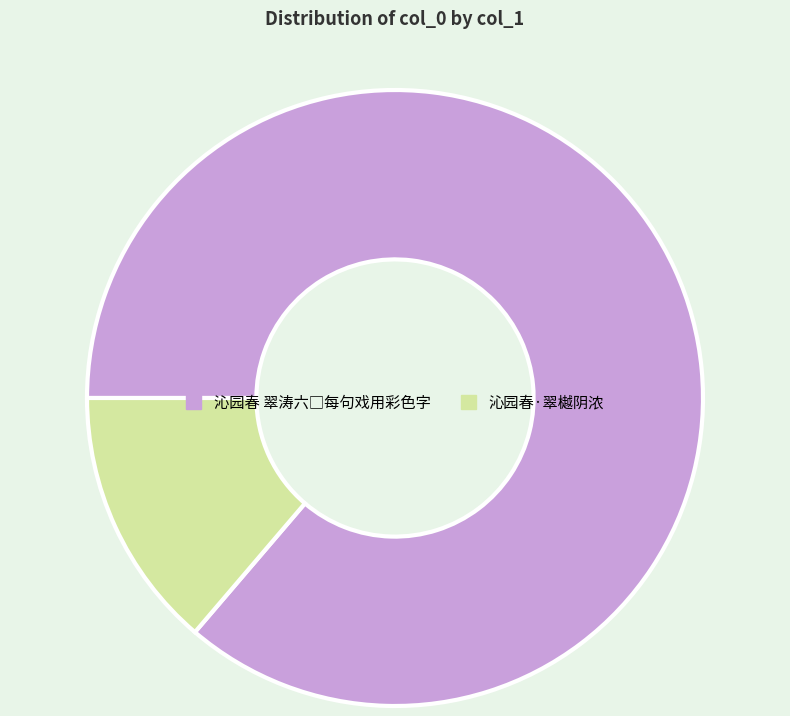

Which category has the smallest portion of the pie?

沁园春·翠樾阴浓